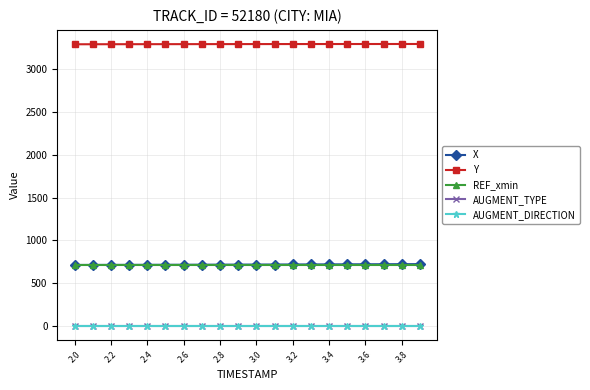

Which series has the largest total across all categories?

Y